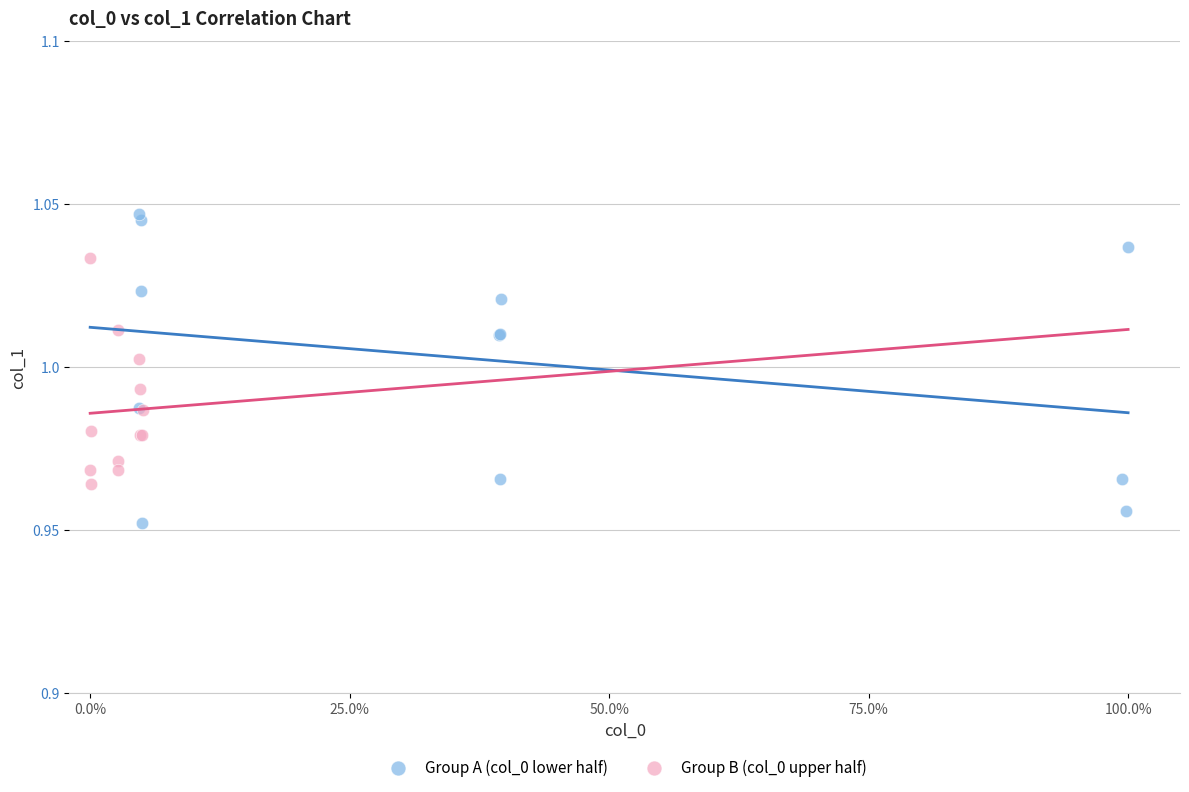

Which series reaches the maximum Y coordinate?

Group A (col_0 lower half)